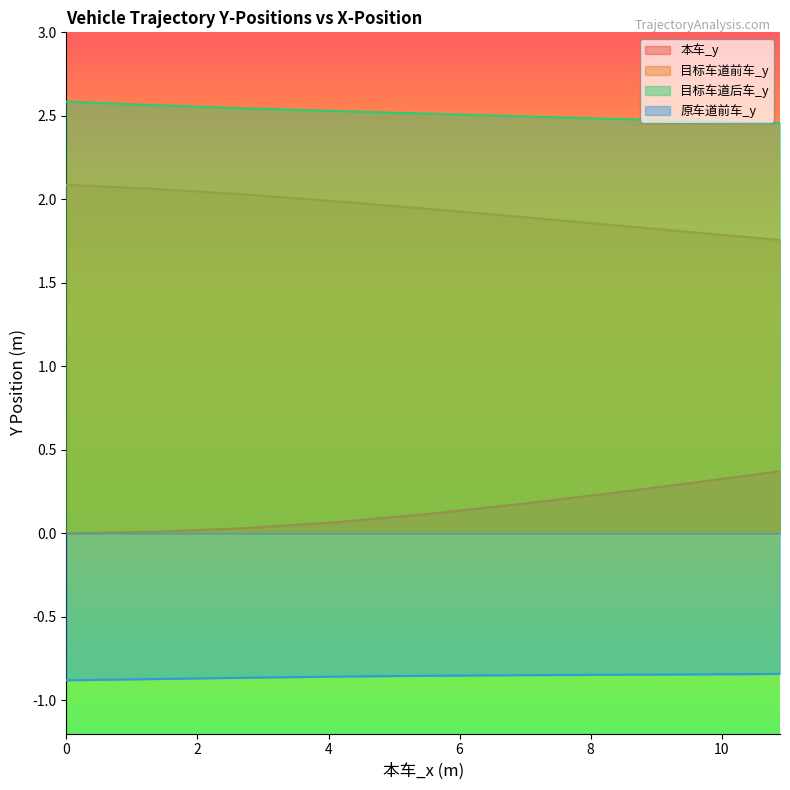

True or false: 原车道前车_y and 目标车道前车_y cross at least once.

False